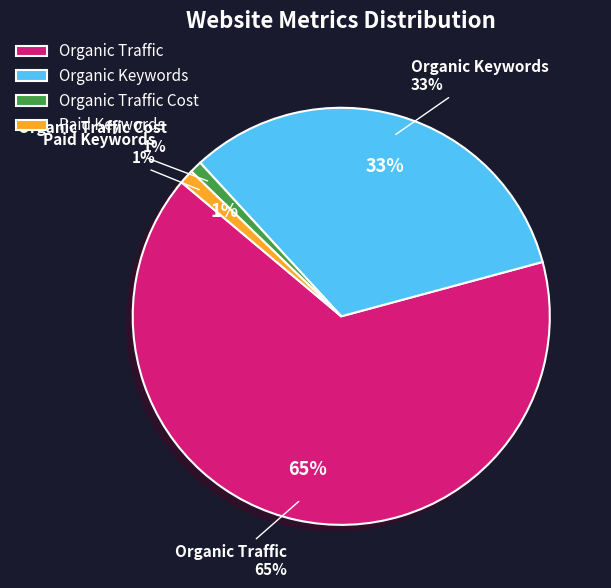

Is there any slice that represents more than half of the pie?

Yes